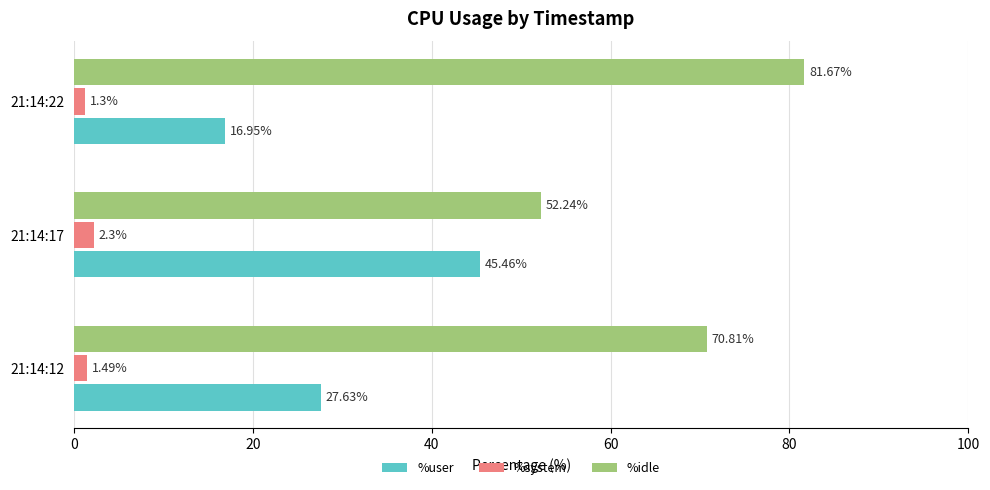

Is the value of %system at 21:14:12 greater than the value of %idle at 21:14:17?

No